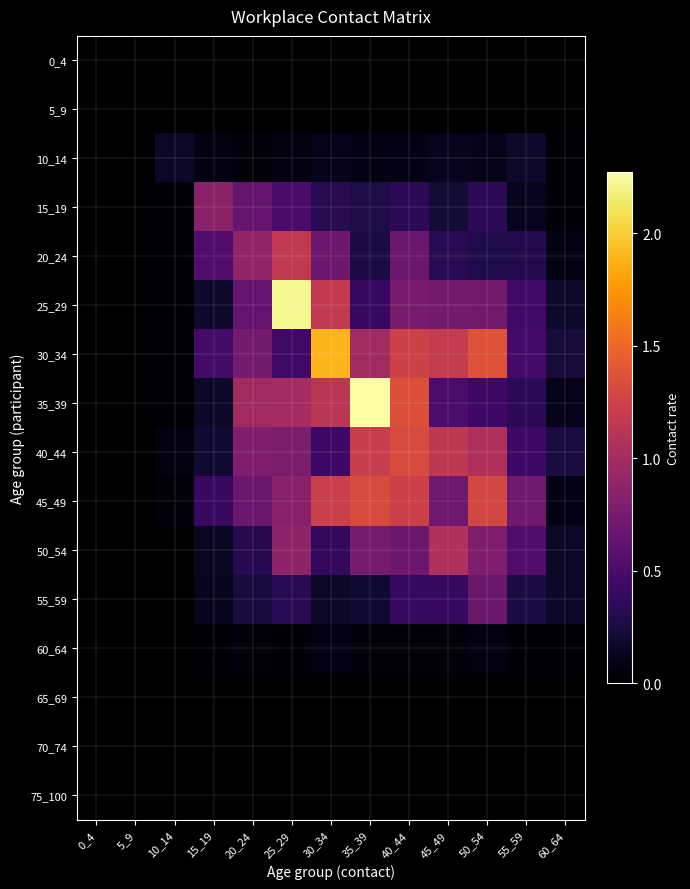

What is the maximum value shown in the chart?

2.3